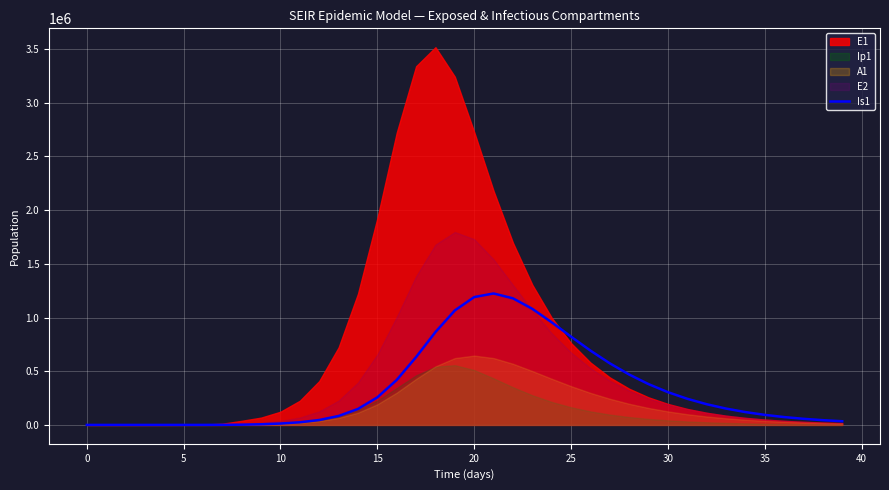

The value of Is1 at 15 is 376178.7. True or false?

False